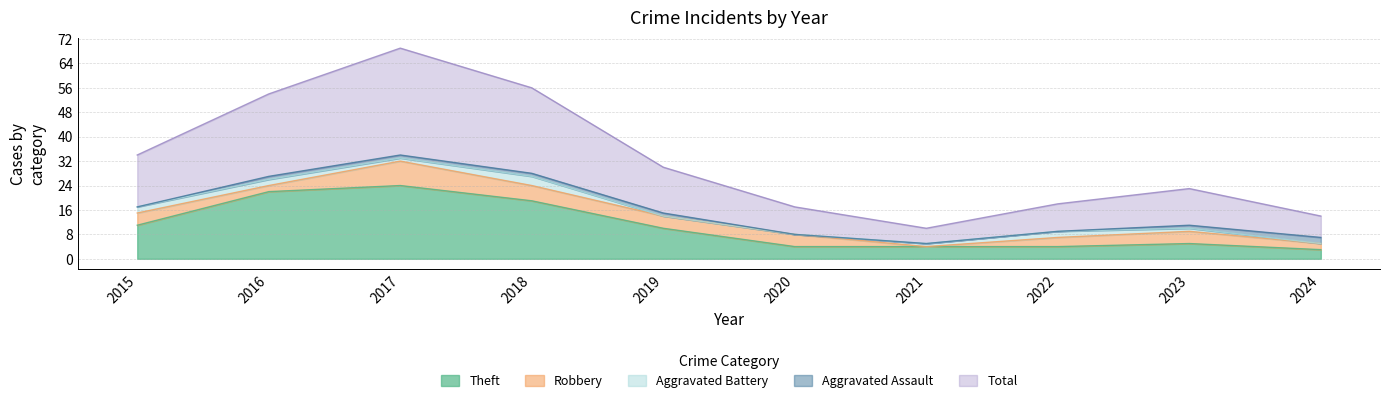

The Aggravated Assault series shows 1 at 2021. True or false?

False